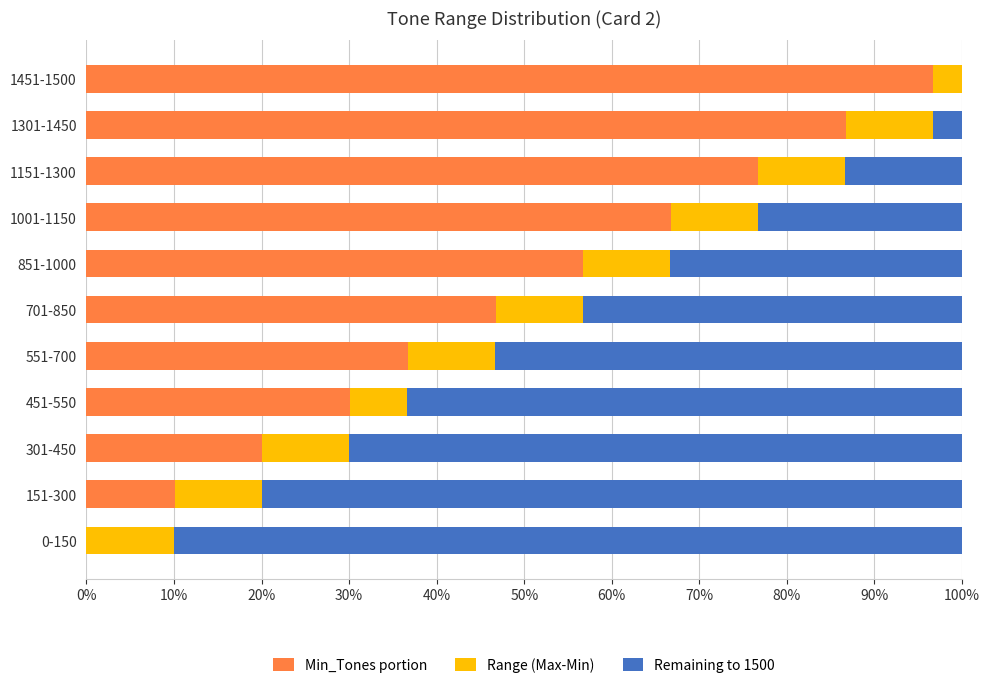

The value of Min_Tones portion at 1001-1150 is 44.3. True or false?

False